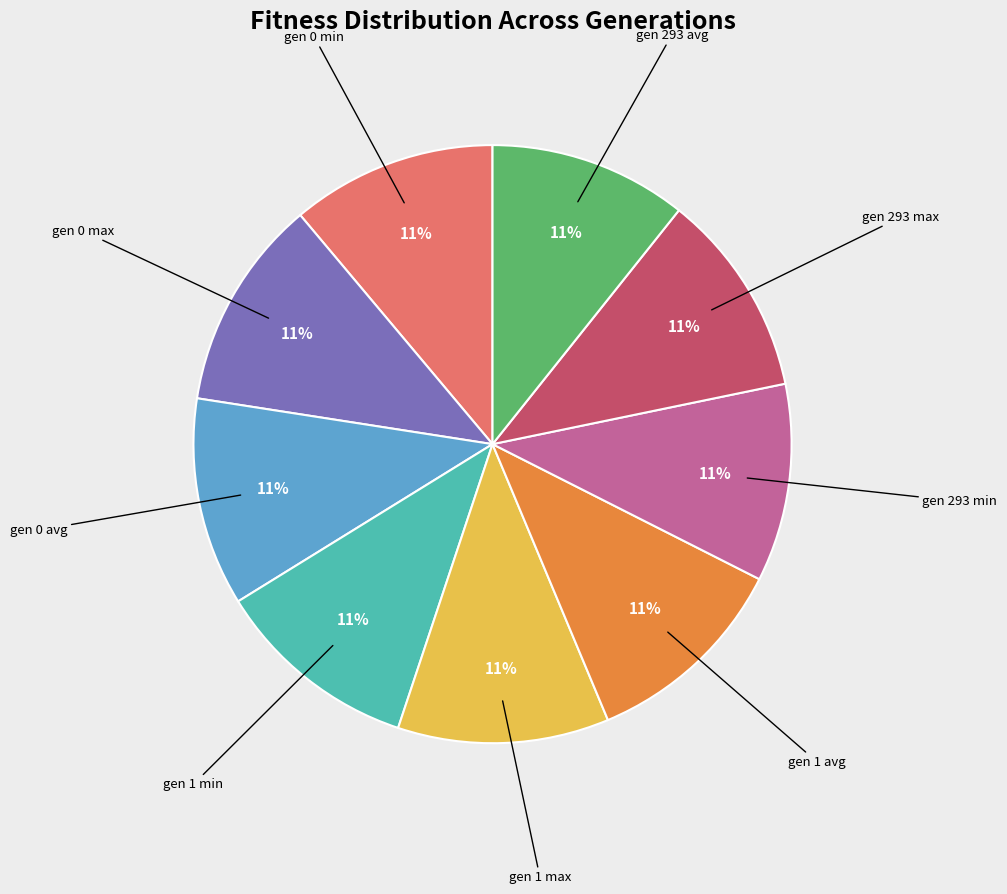

To the nearest percent, what percentage of the pie is gen 293 avg?

11%